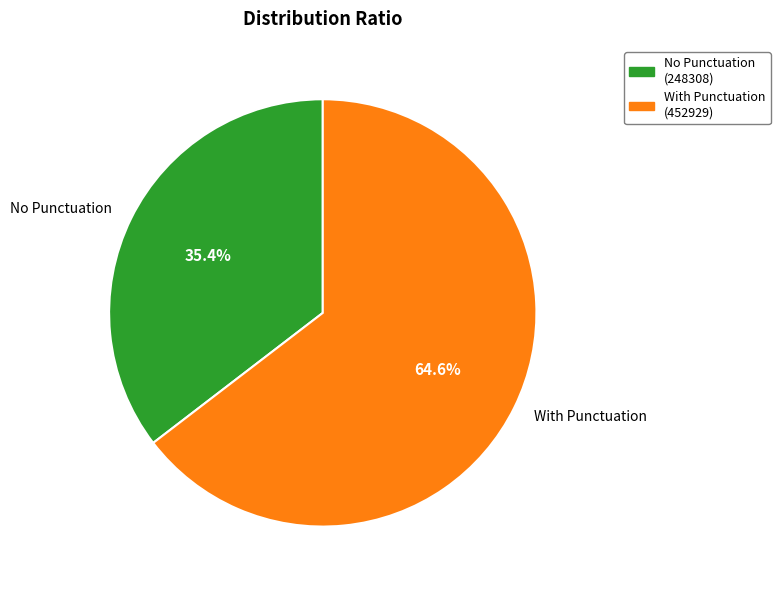

Which category has the smallest portion of the pie?

No Punctuation (248308)